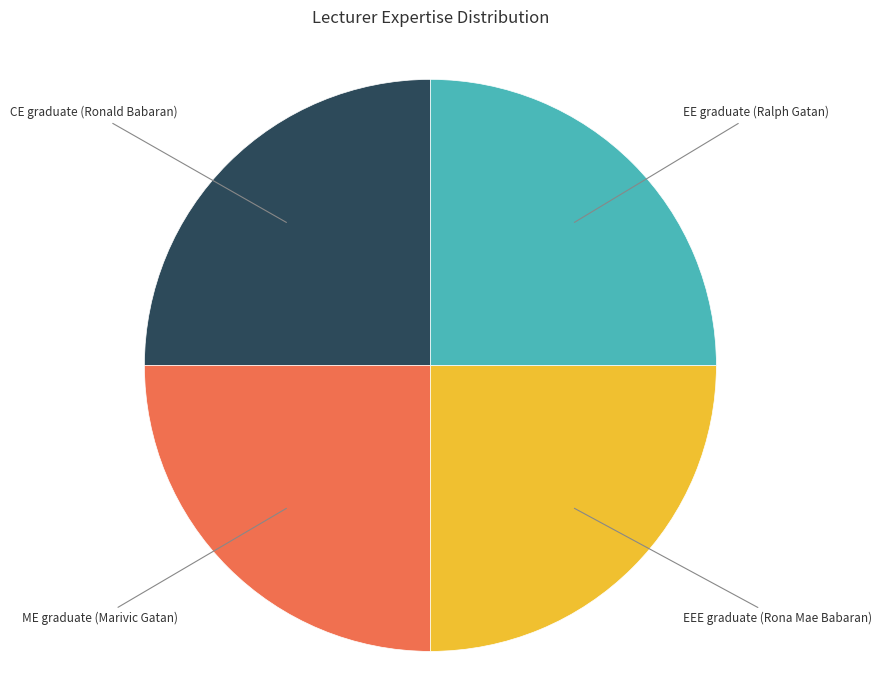

Does any single category account for the majority?

No